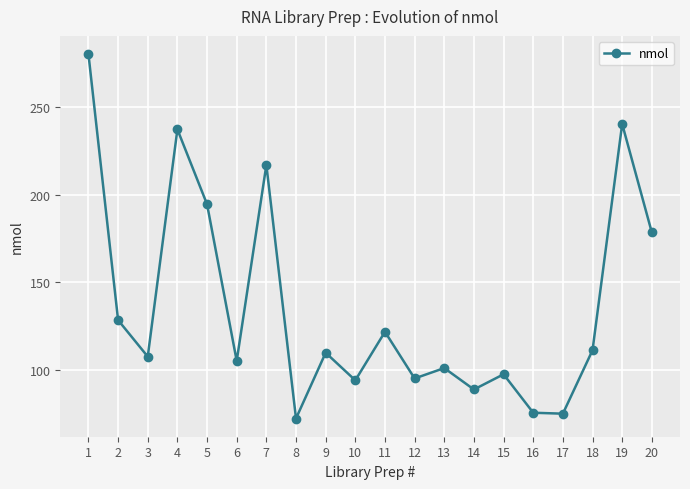

At which category does the chart reach its peak across all series?

1